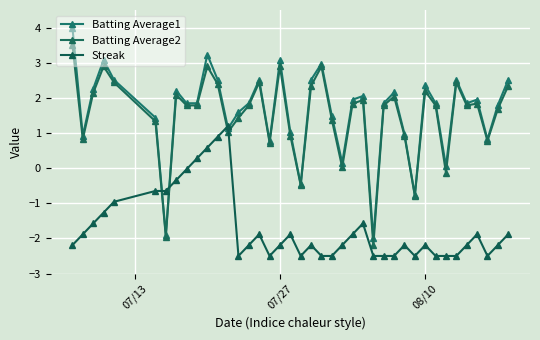

How many values in the Streak series are below -2?

22